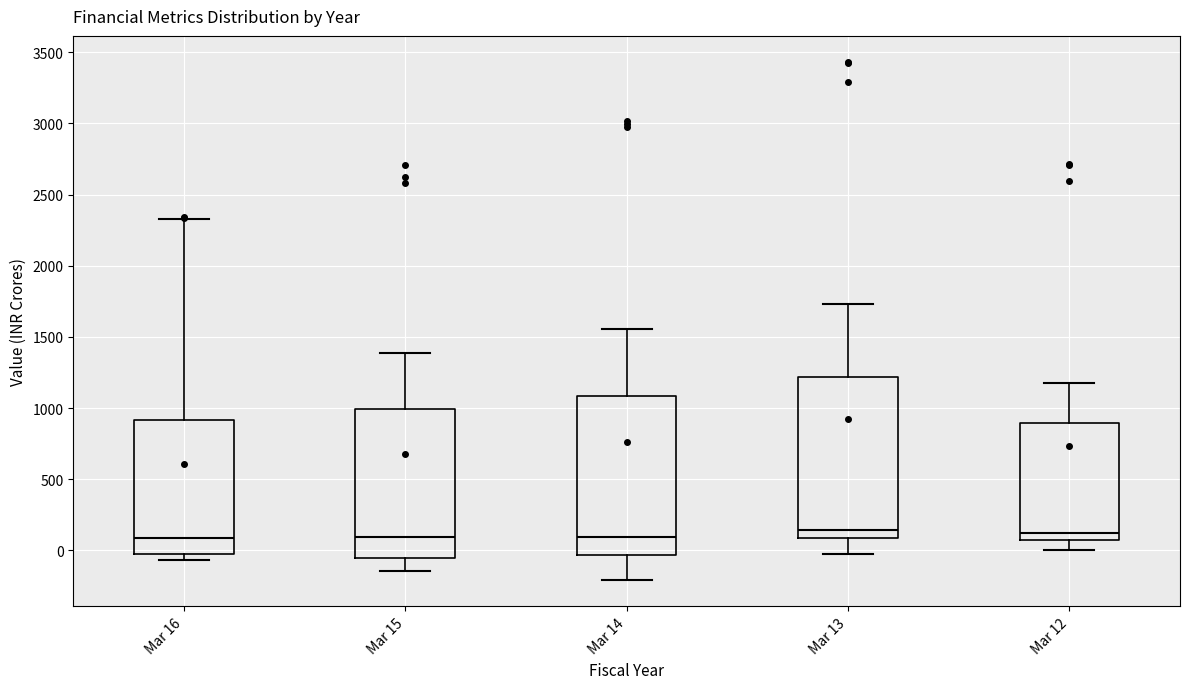

Reading left to right, transcribe this box plot: for each box, give where its median line is, the range the box spans, and where its two whiskers end, as read against the y-axis. The values are not printed on the chart, so give them approximately, as read against the axis.

Mar 16: median 100, box -50 to 900, whiskers -50 (just below the box's lower edge) to 2350
Mar 15: median 100, box -50 to 1000, whiskers -150 to 1400
Mar 14: median 100, box -50 to 1100, whiskers -200 to 1550
Mar 13: median 150, box 100 to 1200, whiskers -50 to 1750
Mar 12: median 100, box 50 to 900, whiskers 0 to 1150